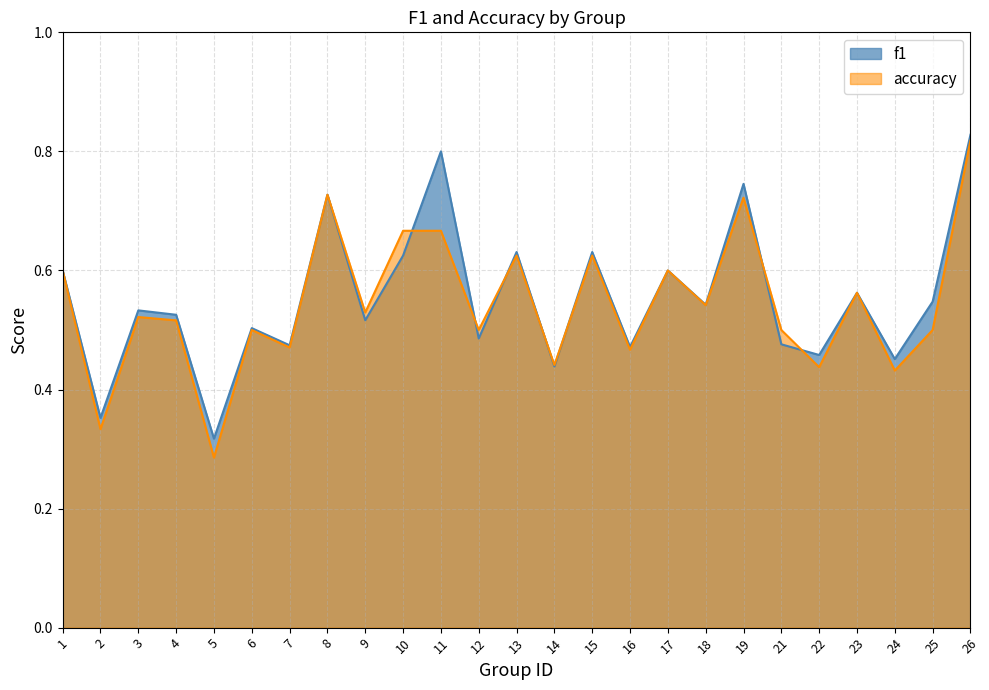

What is the value of the f1 point at the 19th from the left?

0.7